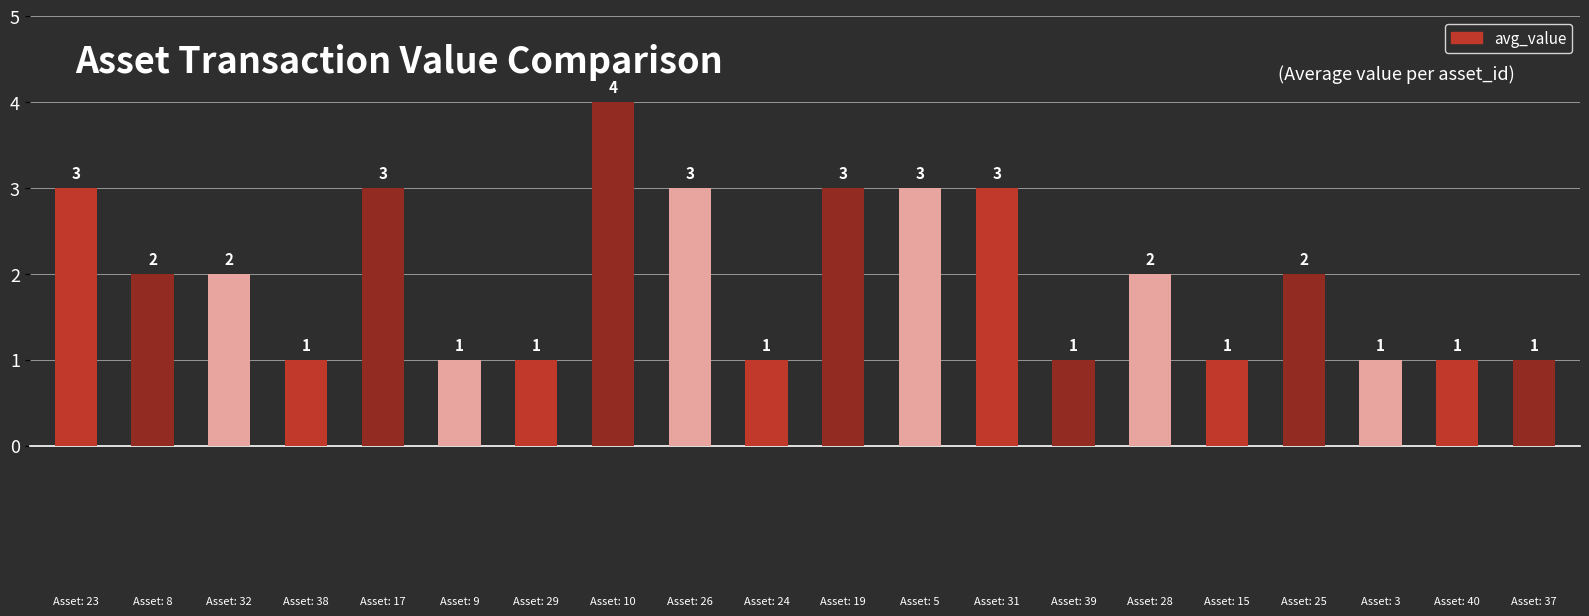

What is the difference between the second highest and minimum values?

2